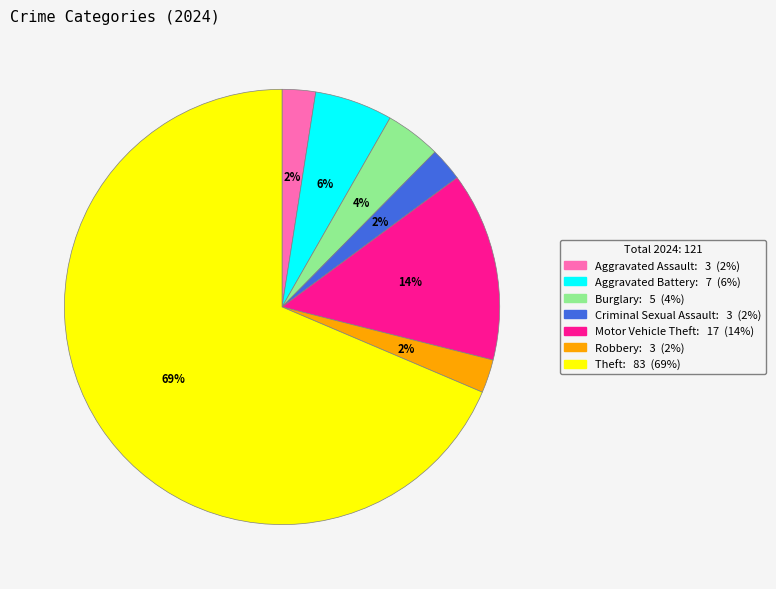

Does Burglary account for over 50% of the chart?

No